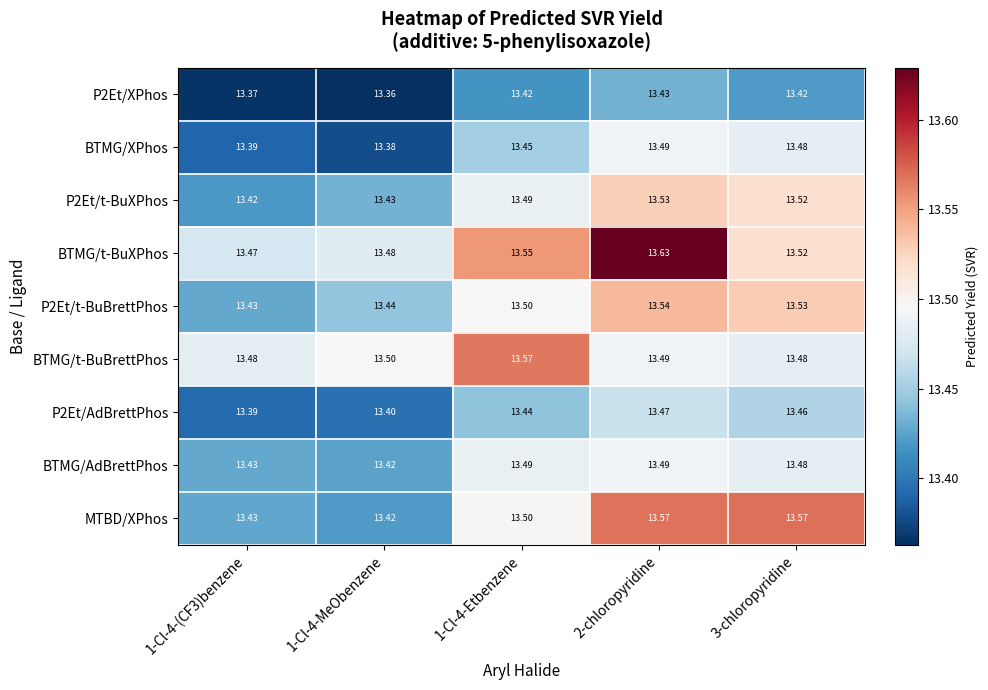

Which series changed the most between 1-Cl-4-(CF3)benzene and 1-Cl-4-MeObenzene?

BTMG/t-BuBrettPhos